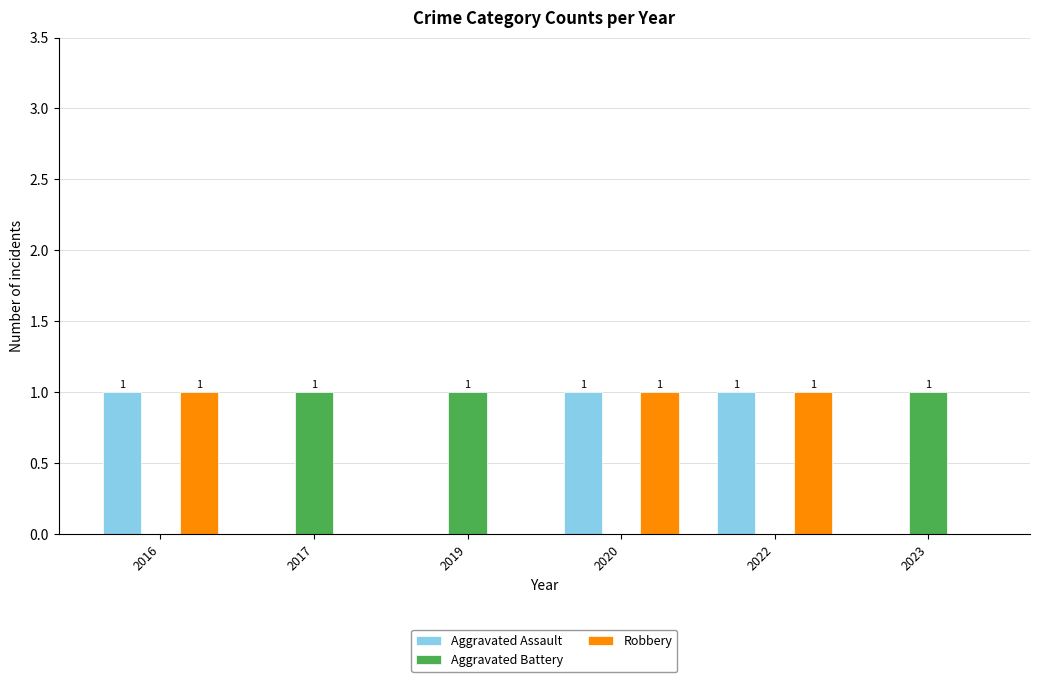

How many groups of bars are there?

6